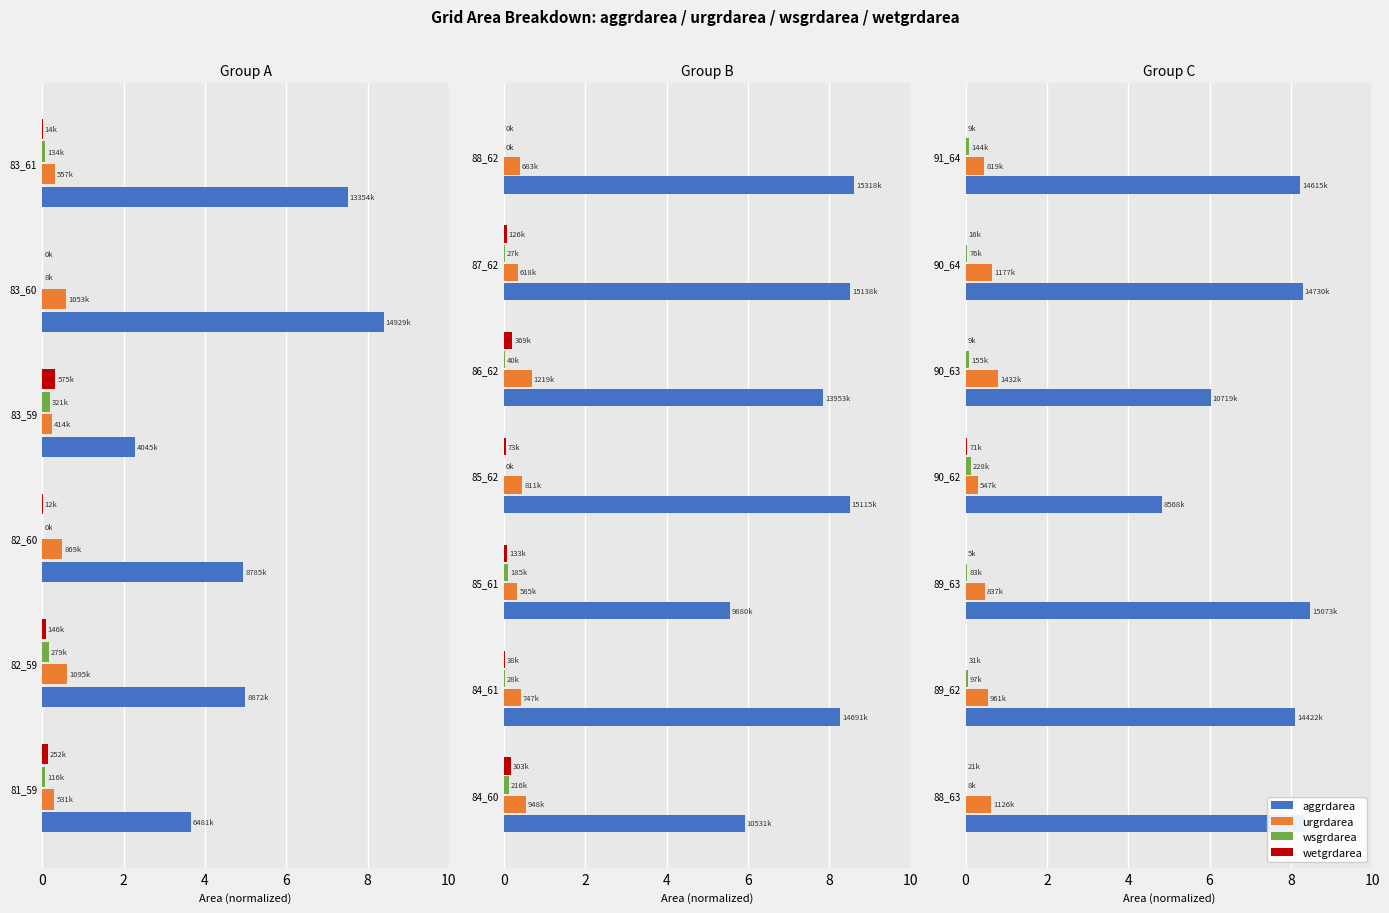

Count the number of data series in this chart.

4